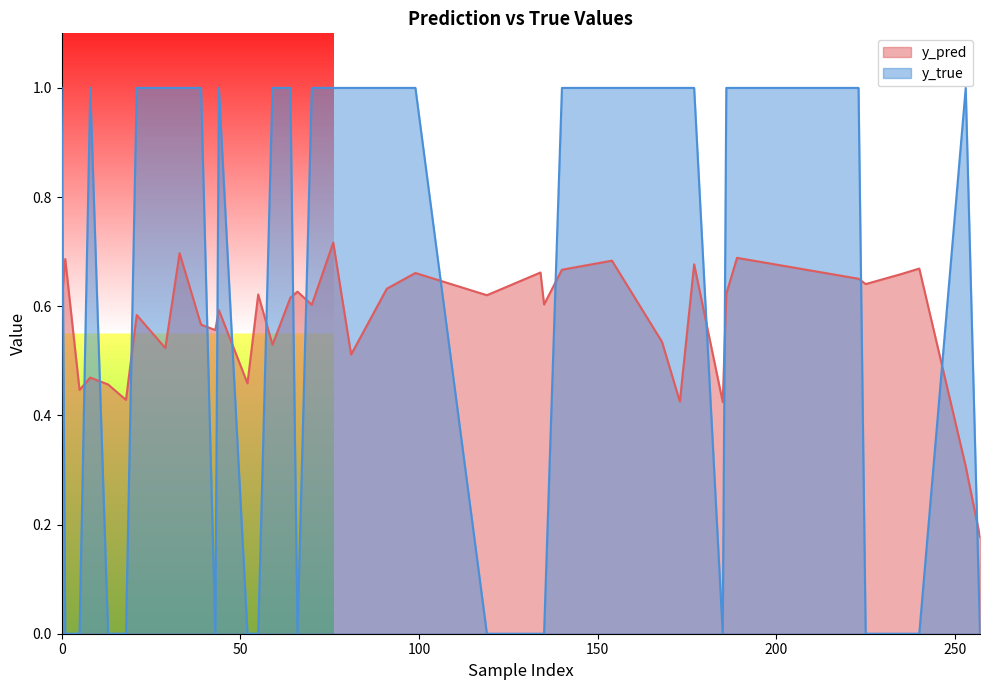

True or false: y_true has a value of 1.4 at 189.

False